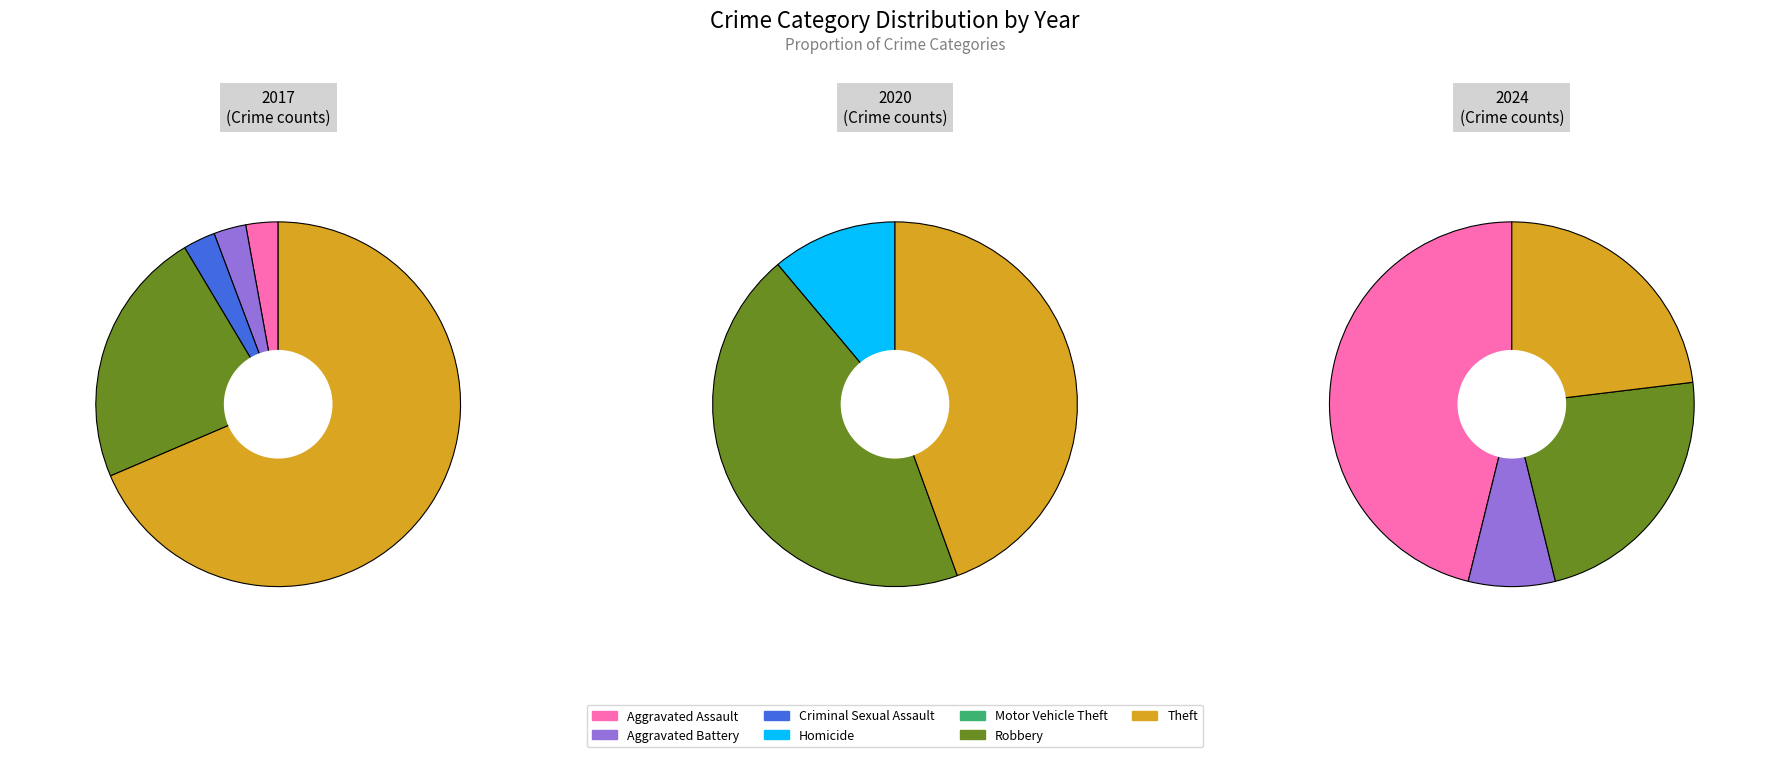

Which has a higher value, Theft or Robbery?

Theft